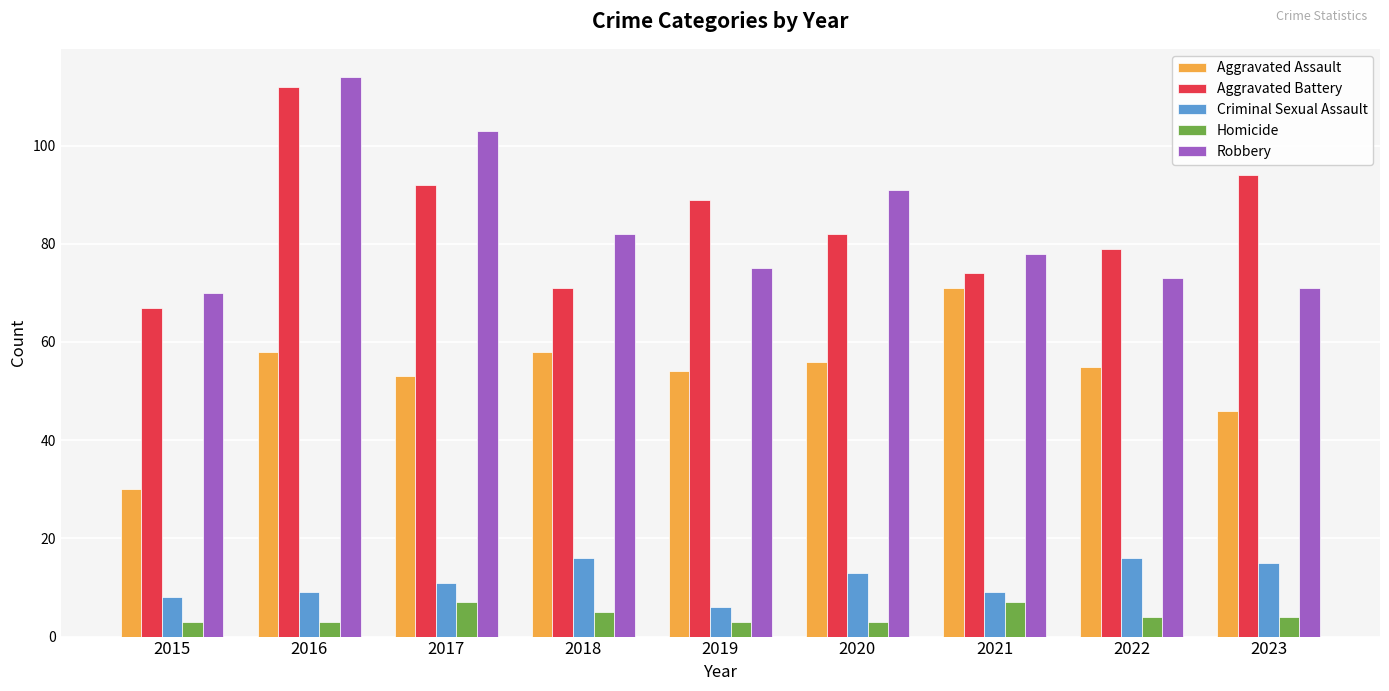

What is the value of the Criminal Sexual Assault bar at the 8th from the left?

16